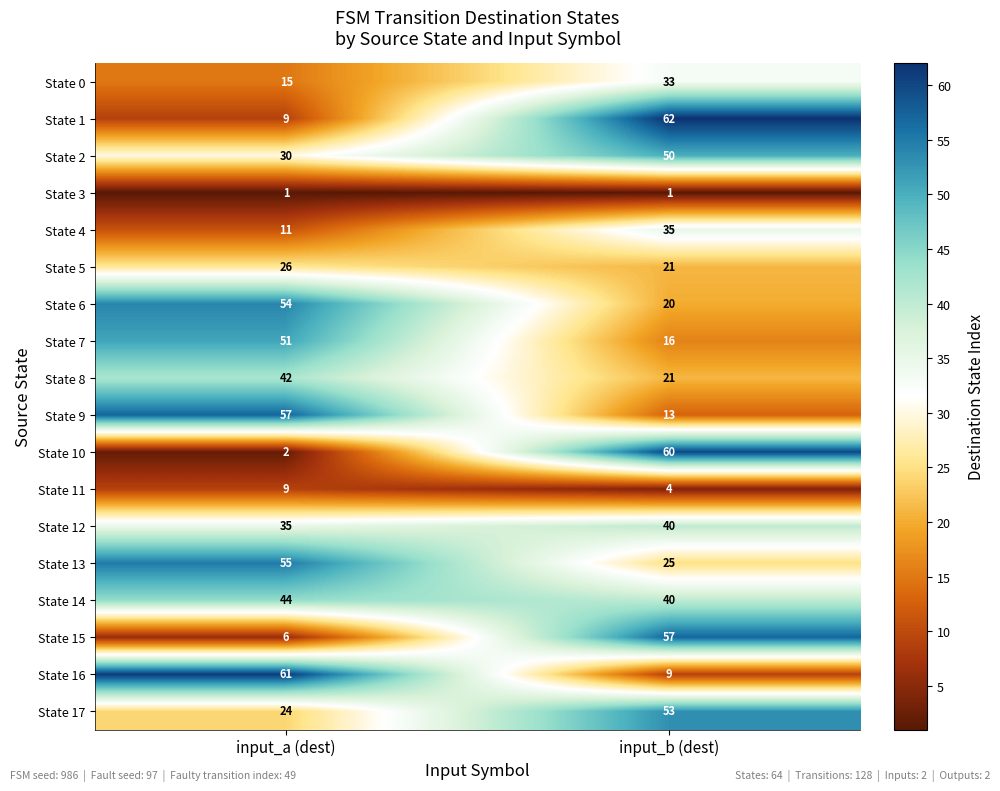

List the labels in order of State 9 value, largest first.

input_a (dest), input_b (dest)